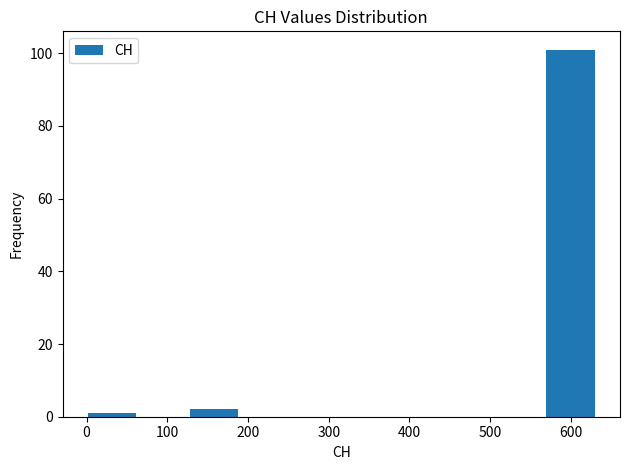

How tall is the bar that spans 130 to 190 on the x-axis? Neither the bar edges nor the heights are printed on the chart, so give them approximately, as read against the axes.

2